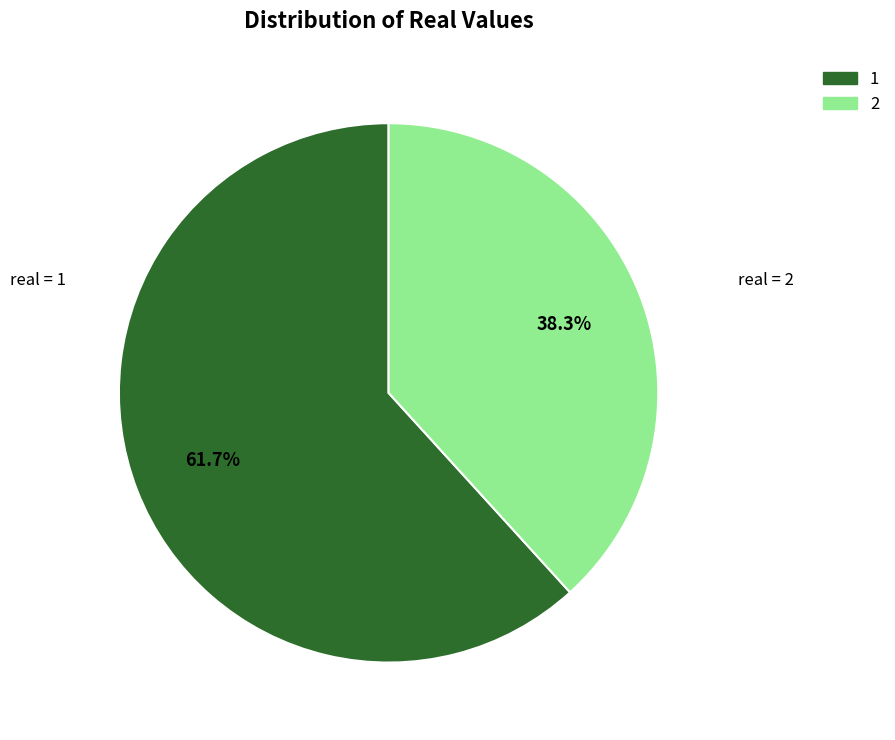

How many segments does this pie chart have?

2